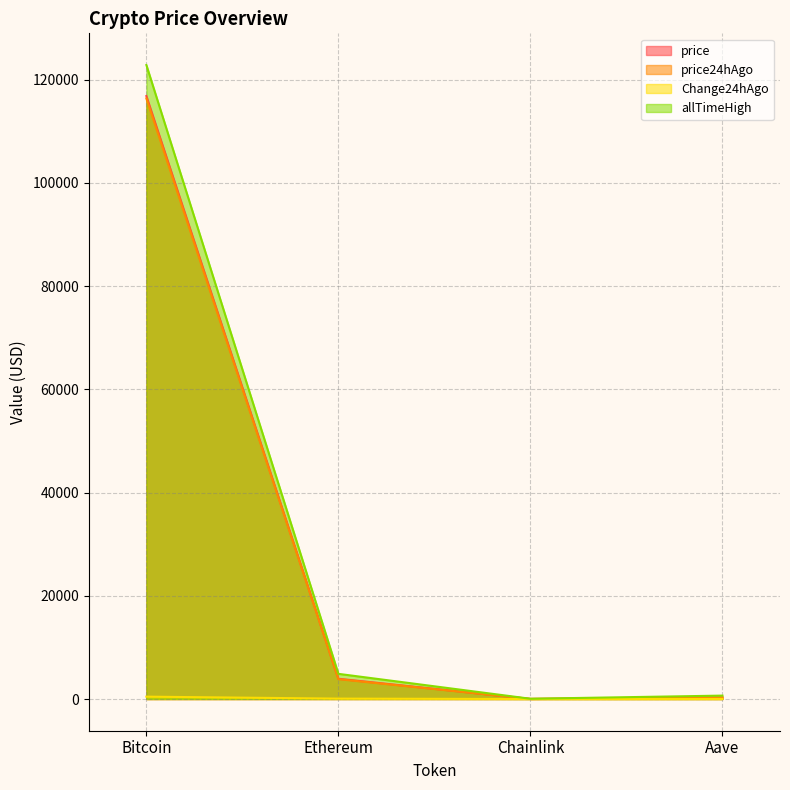

True or false: allTimeHigh and price24hAgo intersect in this chart.

False